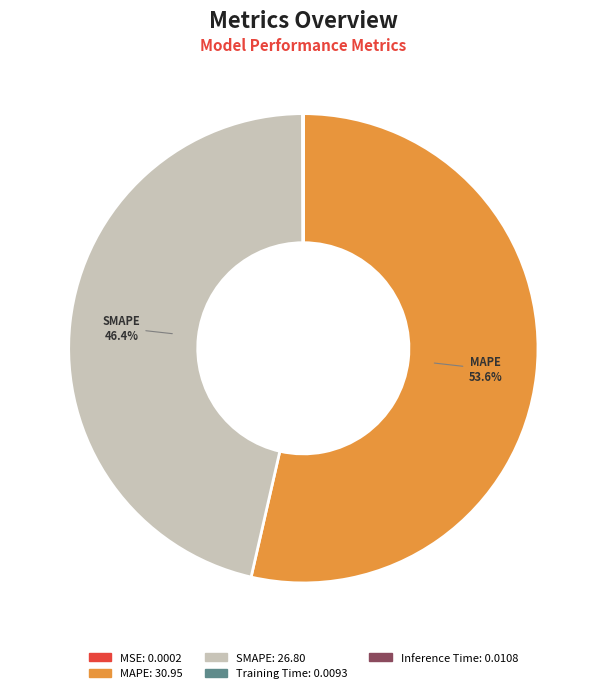

What percentage is NOT represented by SMAPE?

53.6%